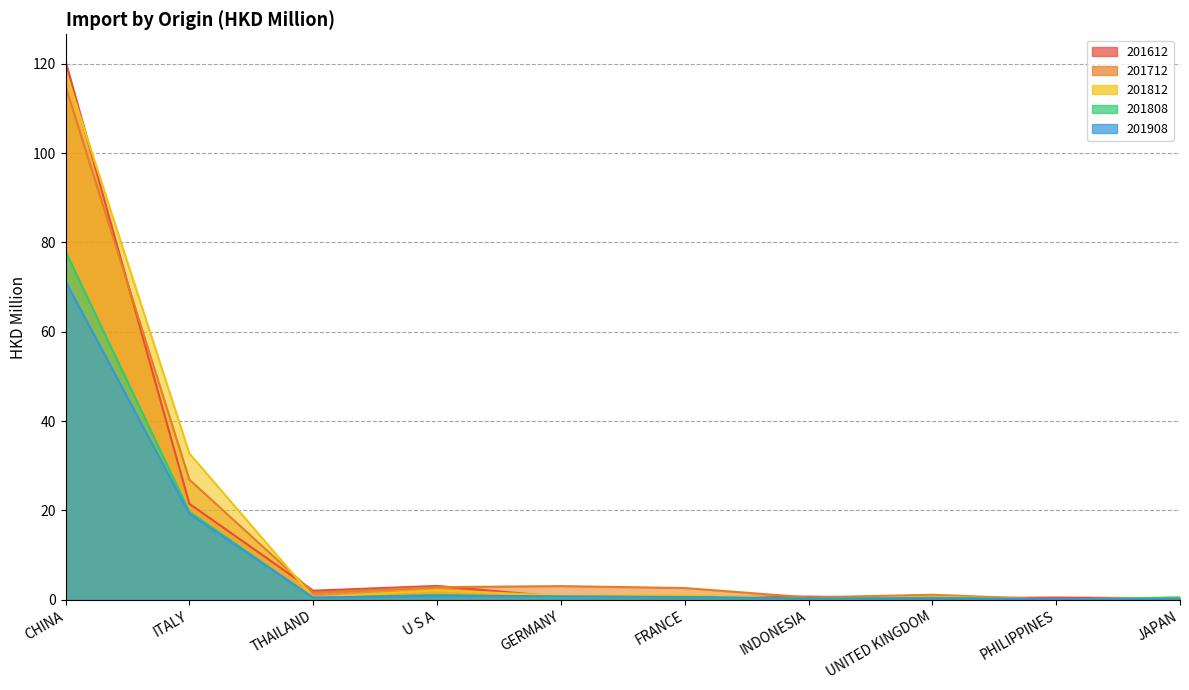

What is the average value of the 201712 series?

15.4